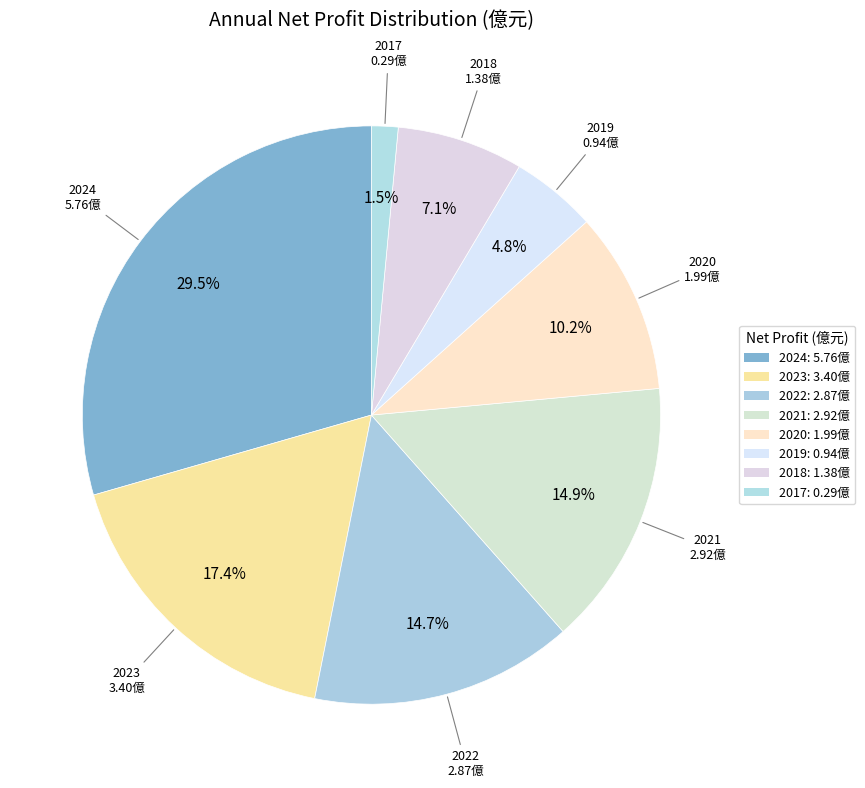

How many segments does this pie chart have?

8